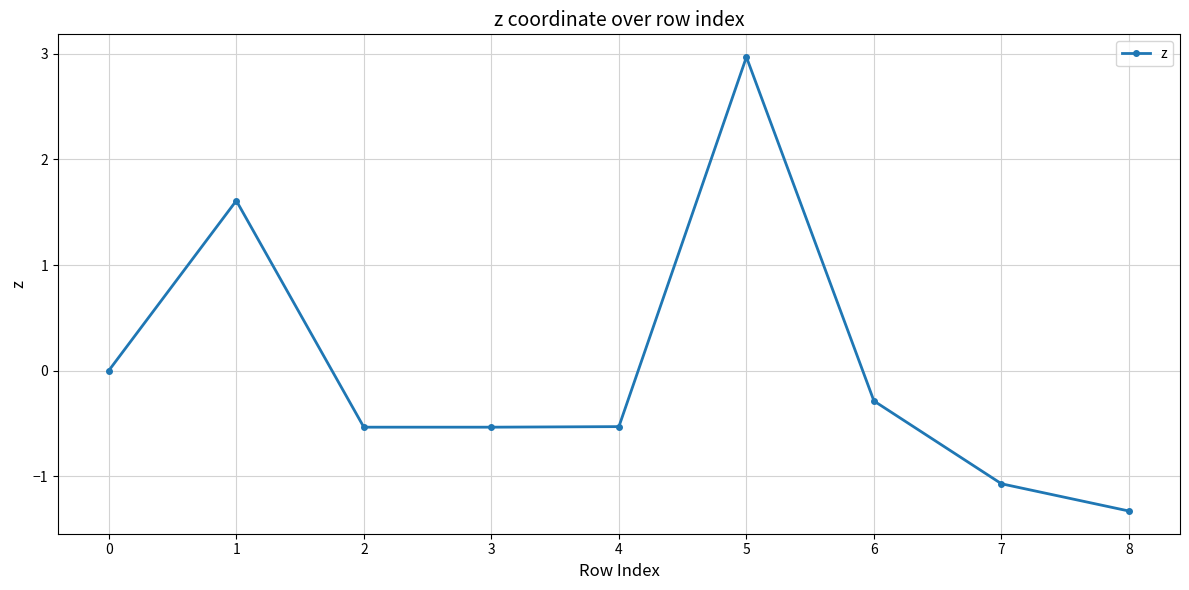

The value at 2 is -0.5. True or false?

True